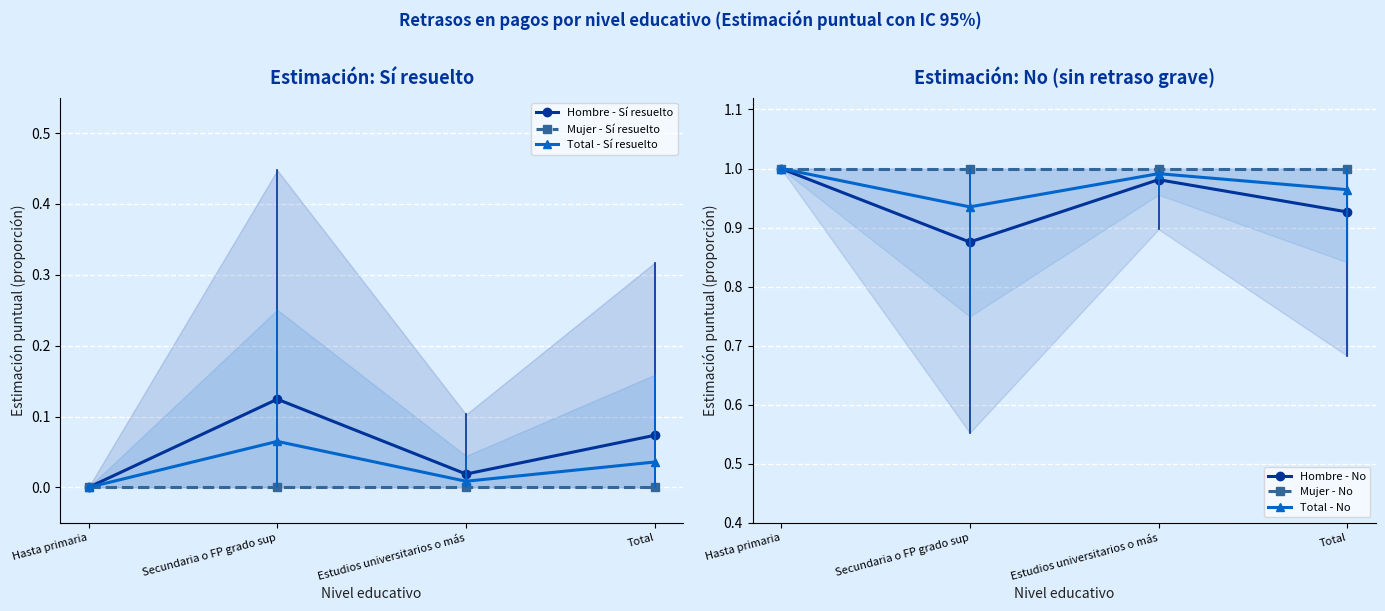

Is the value of Total - No at Estudios universitarios o más greater than the value of Mujer - Sí resuelto at Estudios universitarios o más?

Yes